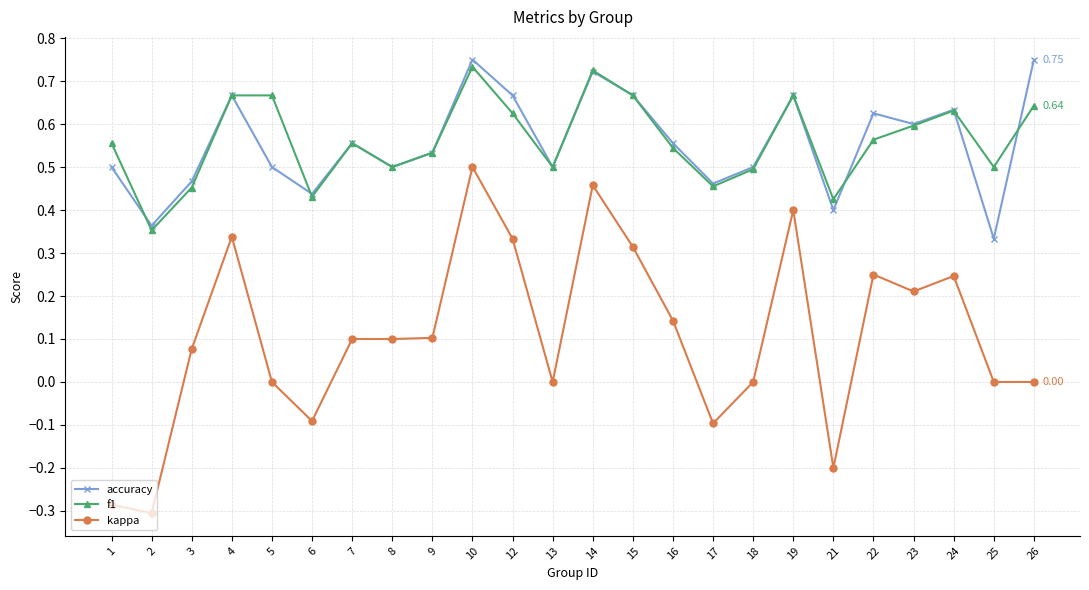

Which category has the highest value in the kappa series?

10